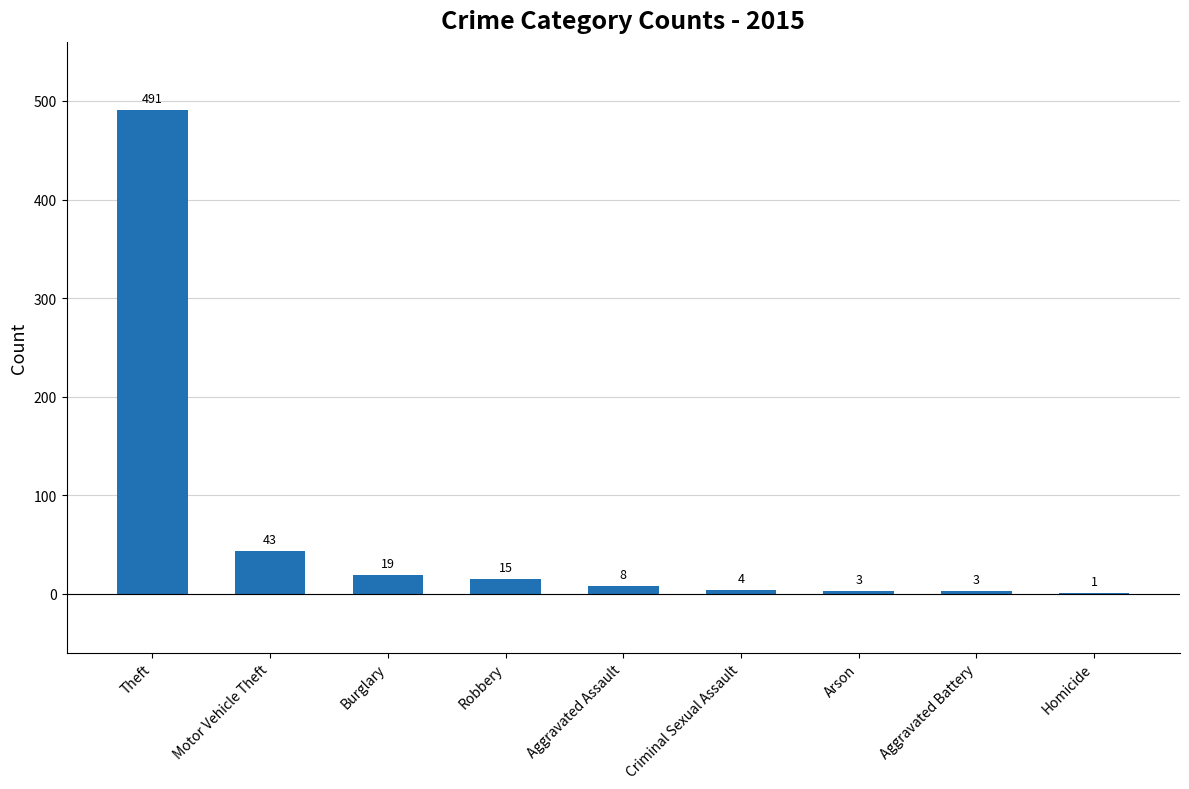

Reading left to right, transcribe all the data shown in this chart.

491	43	19	15	8	4	3	3	1